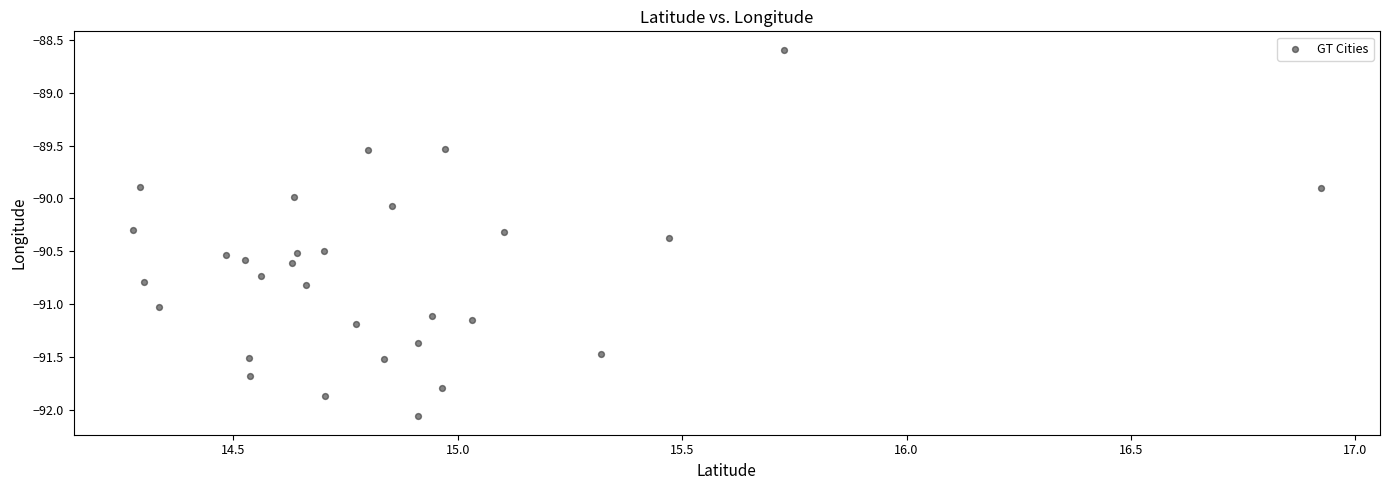

What is the range of X values (max minus min)?

2.6